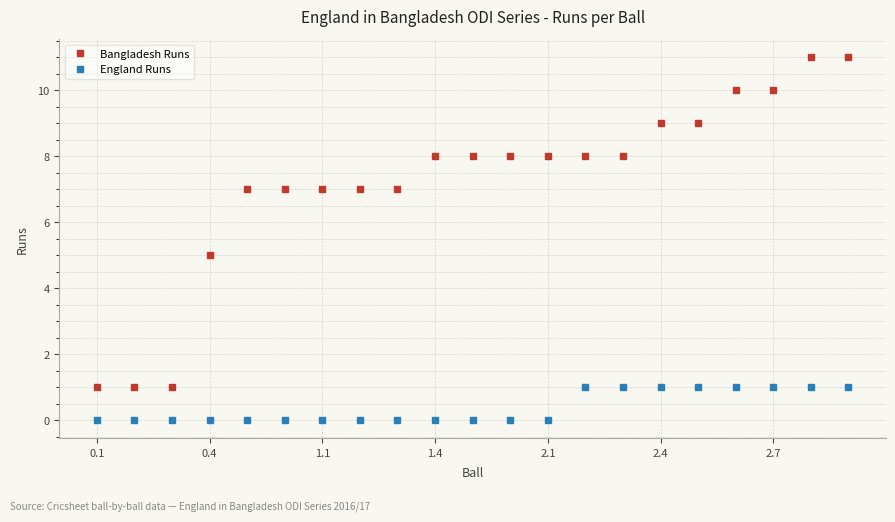

True or false: England Runs and Bangladesh Runs cross at least once.

False